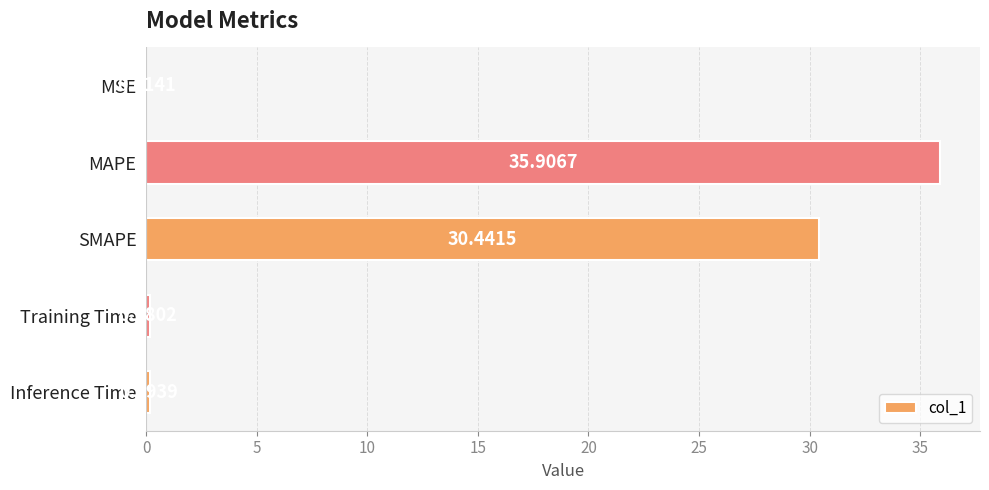

Where is the data nearest to the value 17?

SMAPE